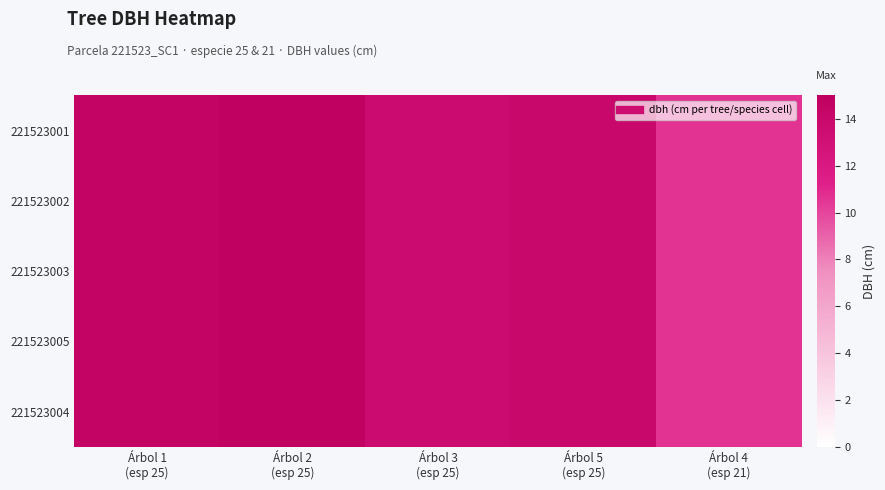

What is the smallest value displayed?

10.7